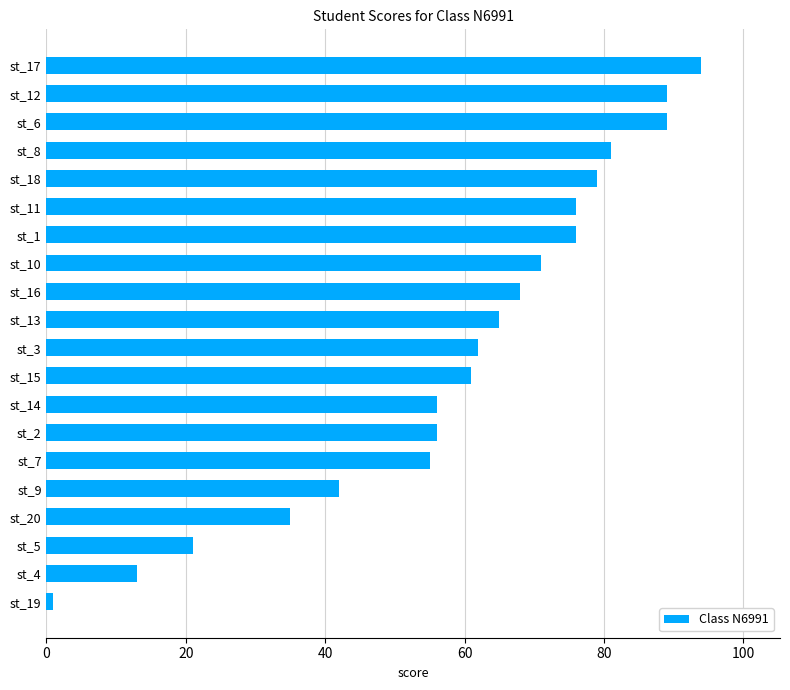

Which category has the highest value across all series?

st_17